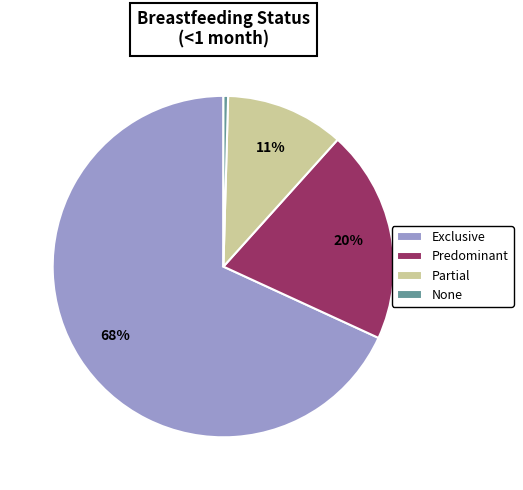

What percentage is the Partial slice, to the nearest percent?

11%